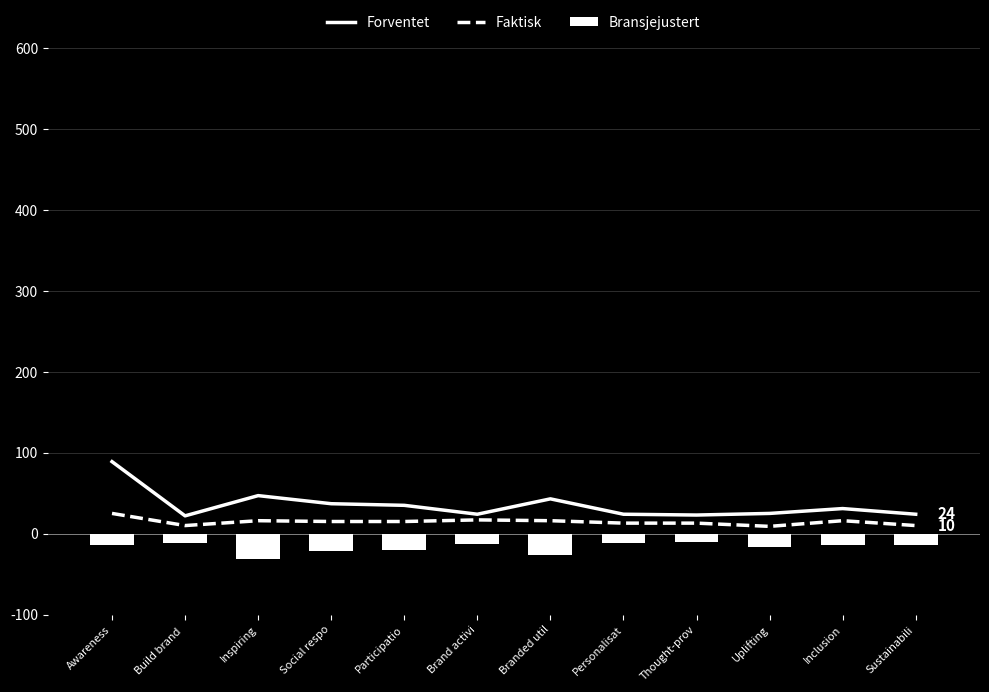

Reading right to left, list all the values displayed in this chart.

Forventet: Sustainabili=24	Inclusion=31	Uplifting=25	Thought-prov=23	Personalisat=24	Branded util=43	Brand activi=24	Participatio=35	Social respo=37	Inspiring=47	Build brand =22	Awareness=89
Faktisk: Sustainabili=10	Inclusion=16	Uplifting=9	Thought-prov=13	Personalisat=13	Branded util=16	Brand activi=17	Participatio=15	Social respo=15	Inspiring=16	Build brand =10	Awareness=25
Bransjejustert: Sustainabili=-14	Inclusion=-14	Uplifting=-16	Thought-prov=-10	Personalisat=-11	Branded util=-27	Brand activi=-13	Participatio=-20	Social respo=-22	Inspiring=-31	Build brand =-12	Awareness=-14